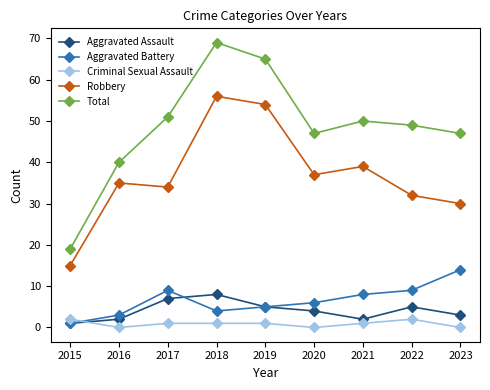

What is the sum of all Total values?

437